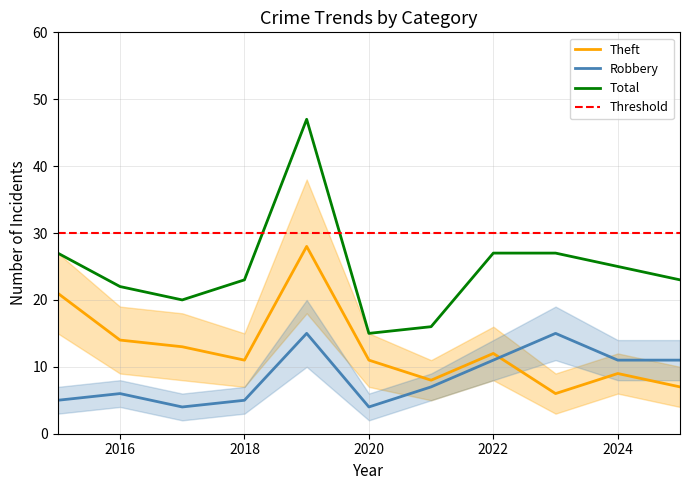

What is the sum of the Robbery values at 2019 and 2025?

26